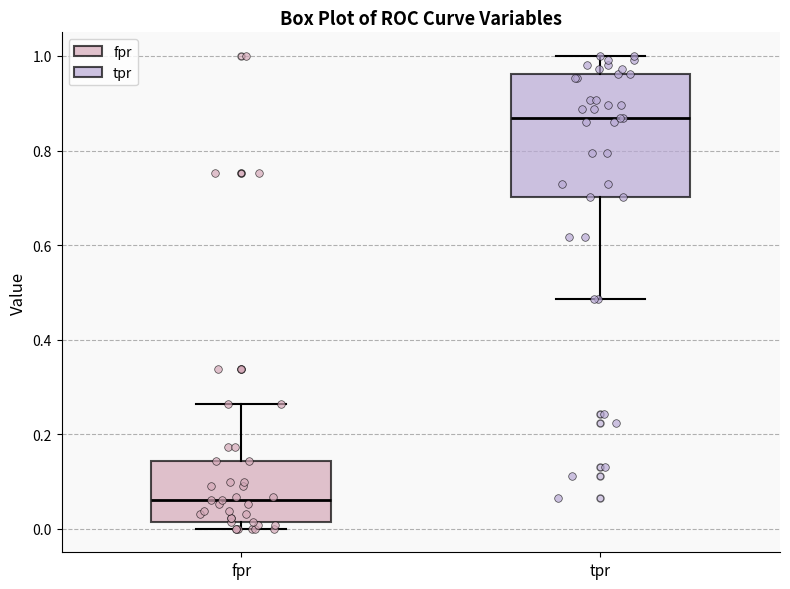

Reading left to right, transcribe this box plot: for each box, give where its median line is, the range the box spans, and where its two whiskers end, as read against the y-axis. The values are not printed on the chart, so give them approximately, as read against the axis.

fpr: median 0.06, box 0.02 to 0.14, whiskers 0.00 to 0.26
tpr: median 0.86, box 0.70 to 0.96, whiskers 0.48 to 1.00